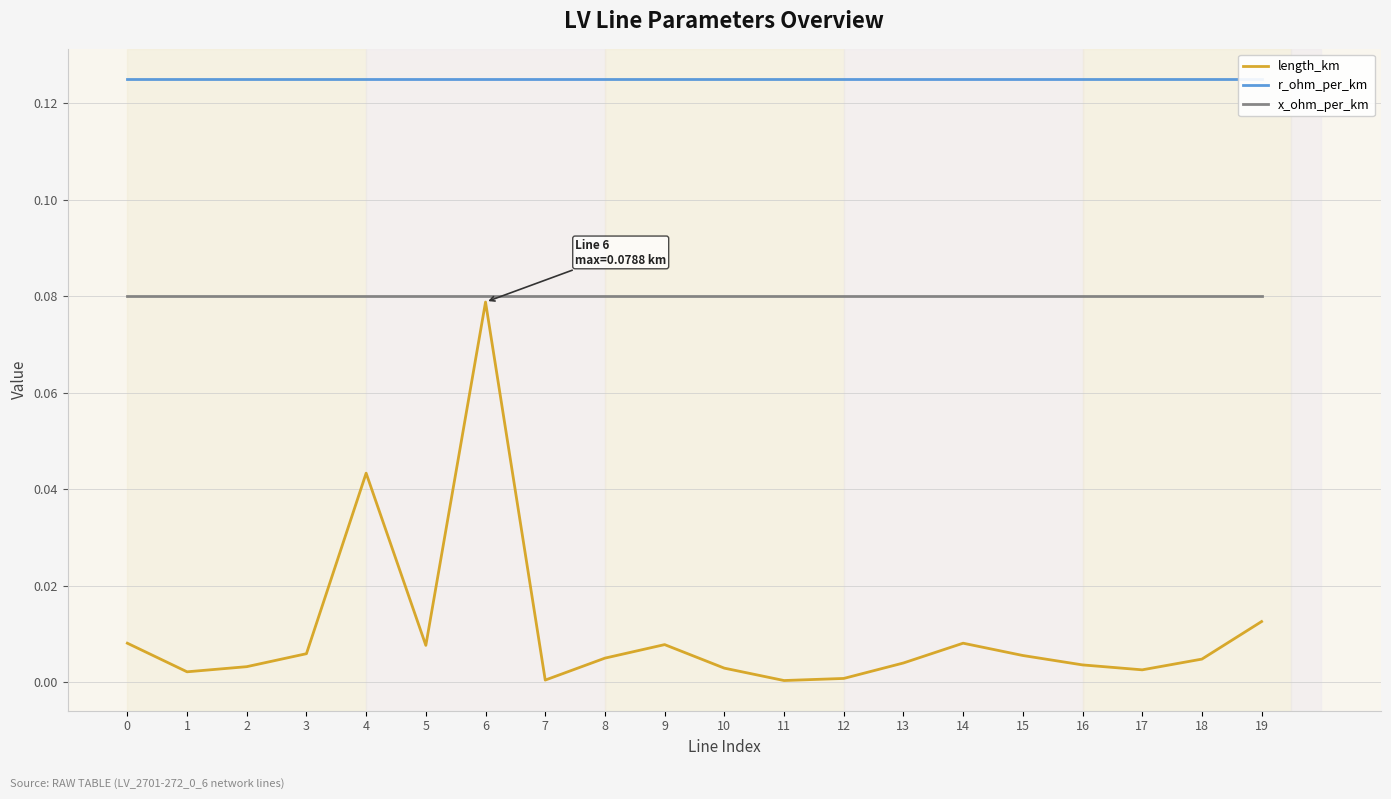

What is the difference between the maximum and minimum values in the length_km series?

0.1